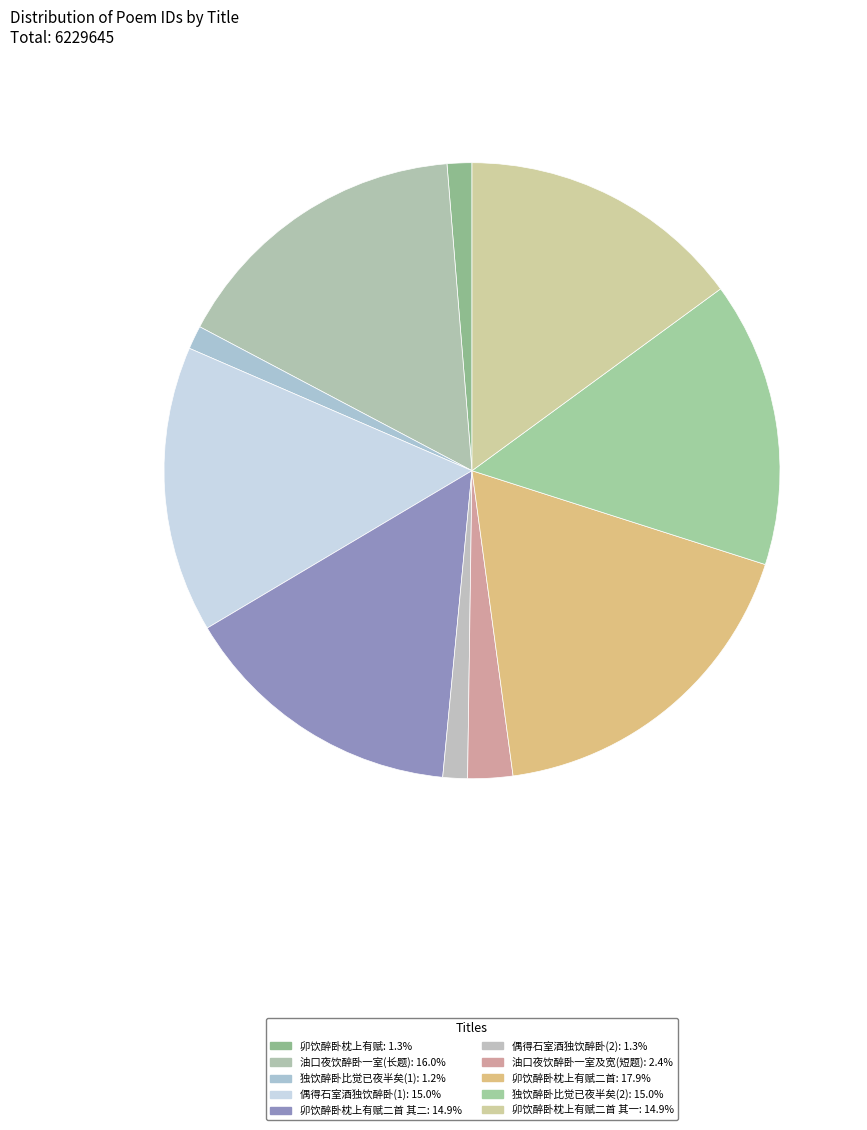

How many segments does this pie chart have?

10